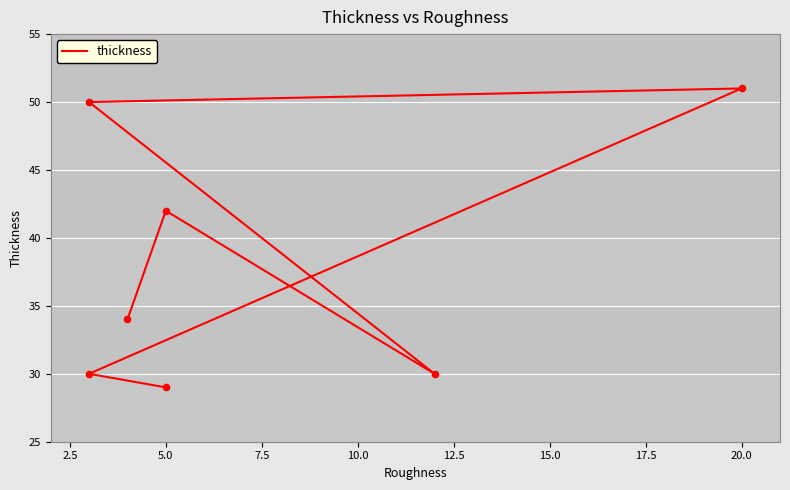

Which has a higher value, 5.0 or 20.0?

20.0